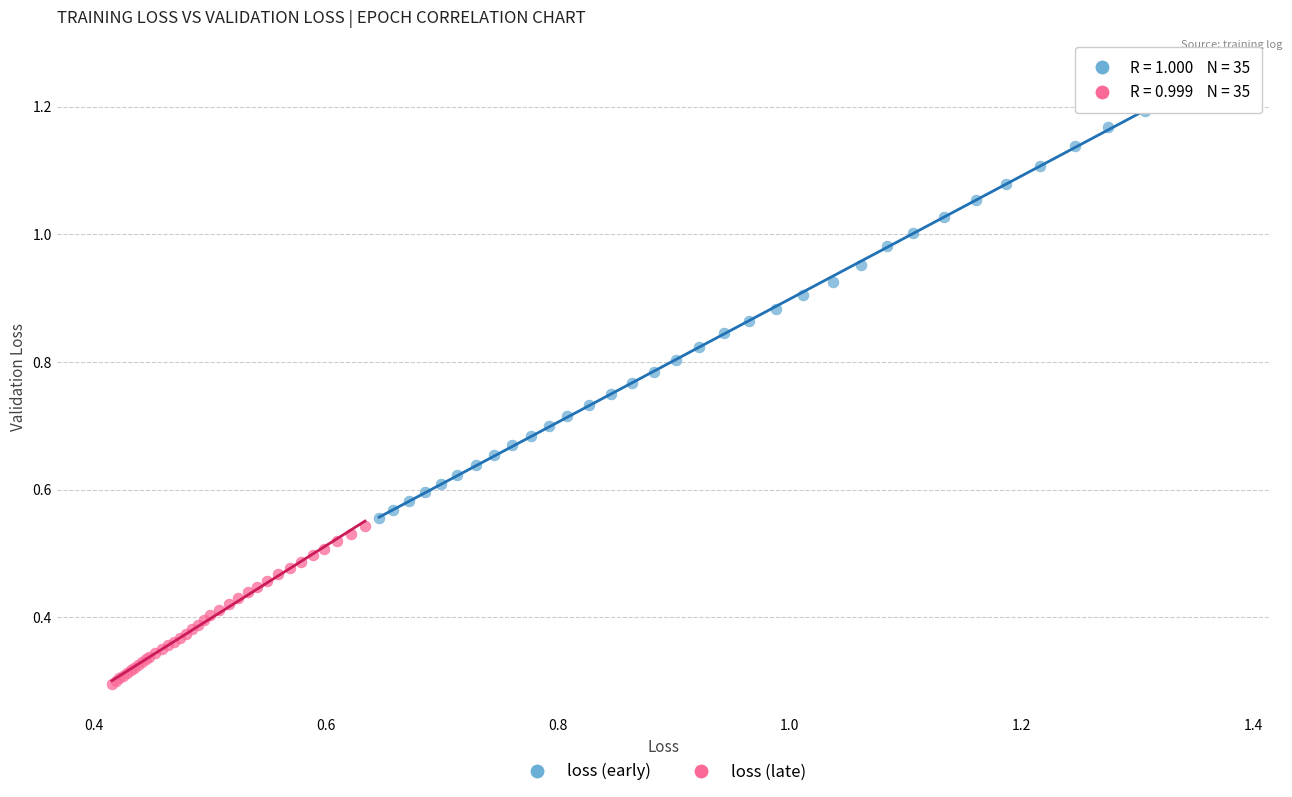

Which series contains the highest Y value?

loss (early)